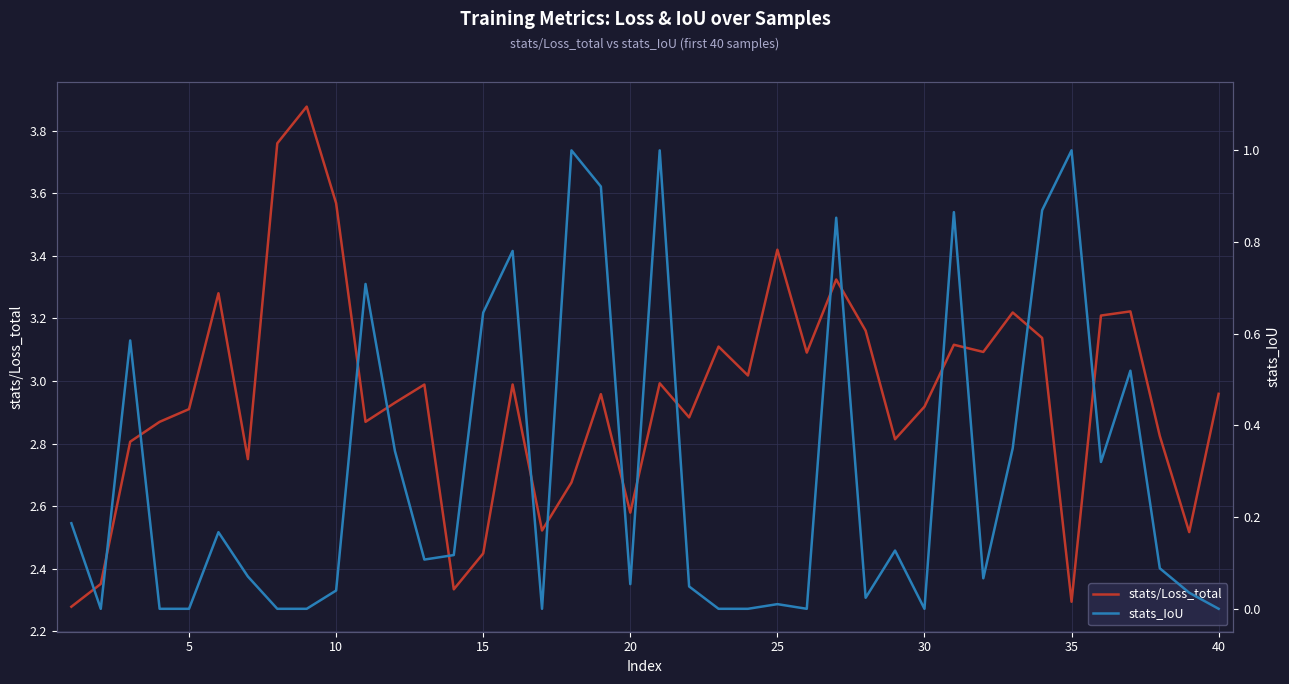

True or false: stats_IoU and stats/Loss_total intersect in this chart.

False